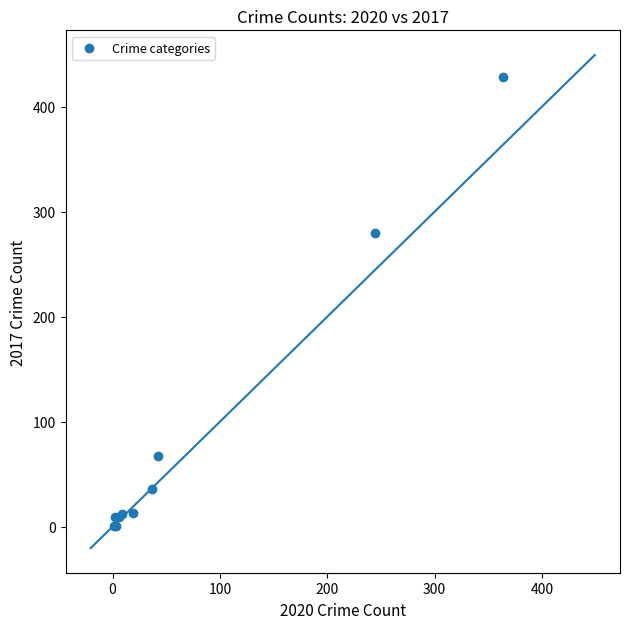

What Y value in the scatter plot is closest to 214?

280